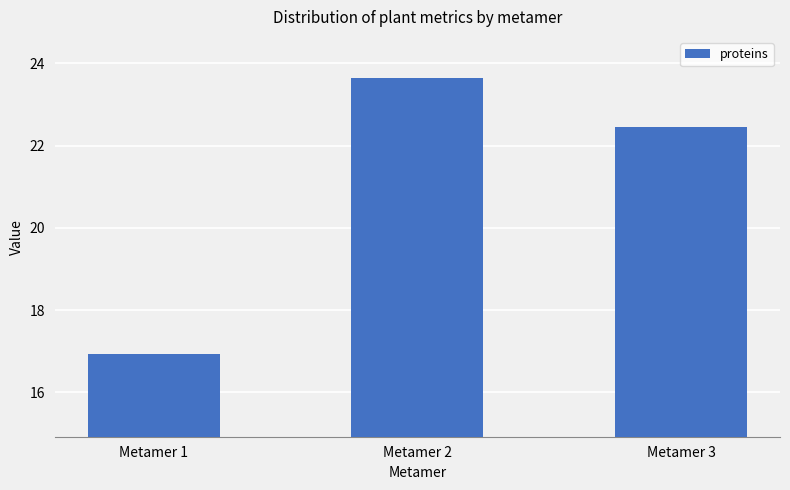

What is the difference between the values at Metamer 1 and Metamer 2?

6.7